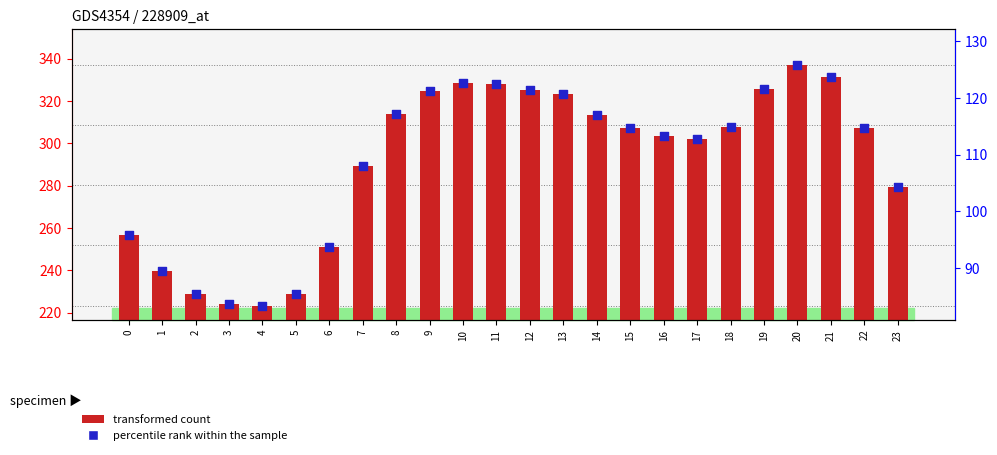

Is the value of percentile rank within the sample at 3 greater than the value of transformed count at 14?

No